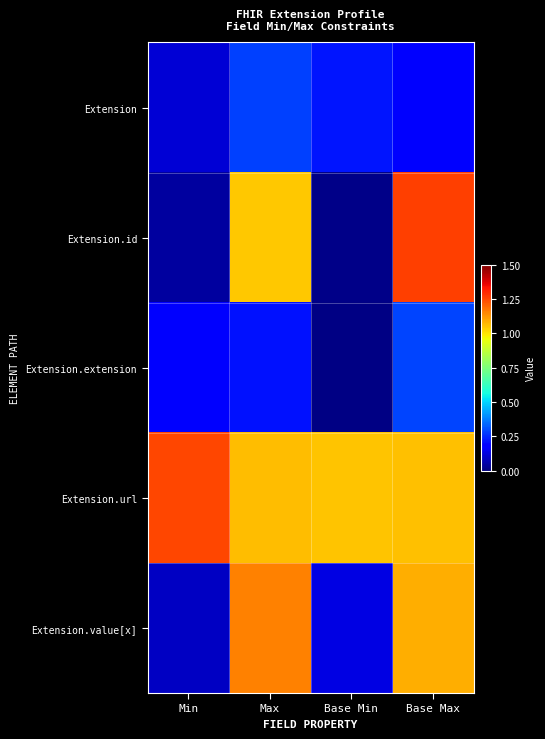

Rank the series by their maximum value, from lowest to highest.

Extension, Extension.extension, Extension.value[x], Extension.url, Extension.id